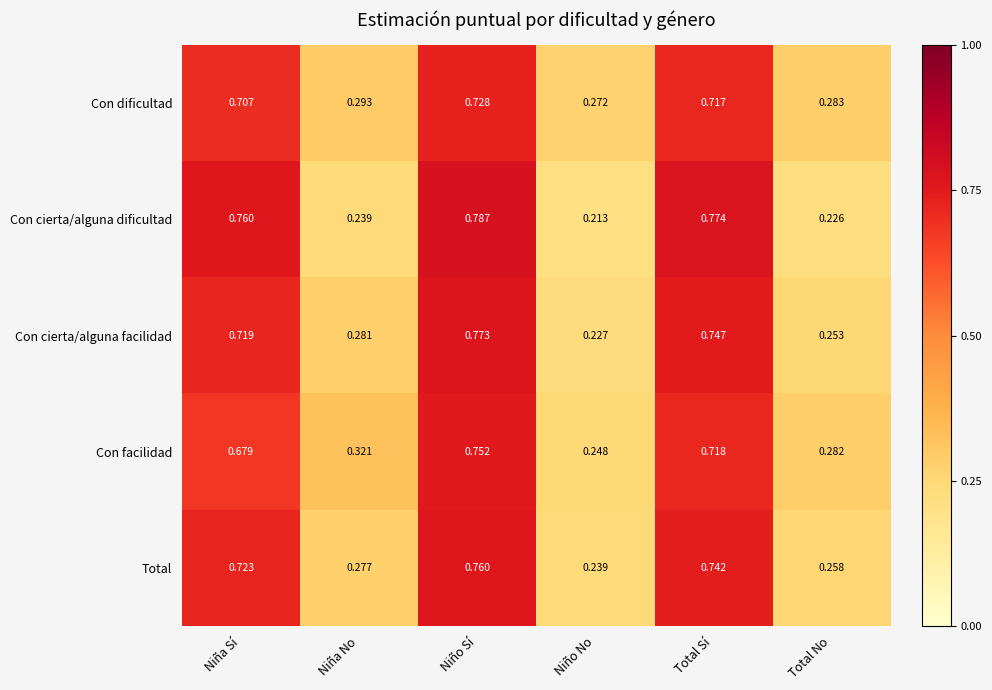

At which label is Con dificultad closest to 0?

Niño No